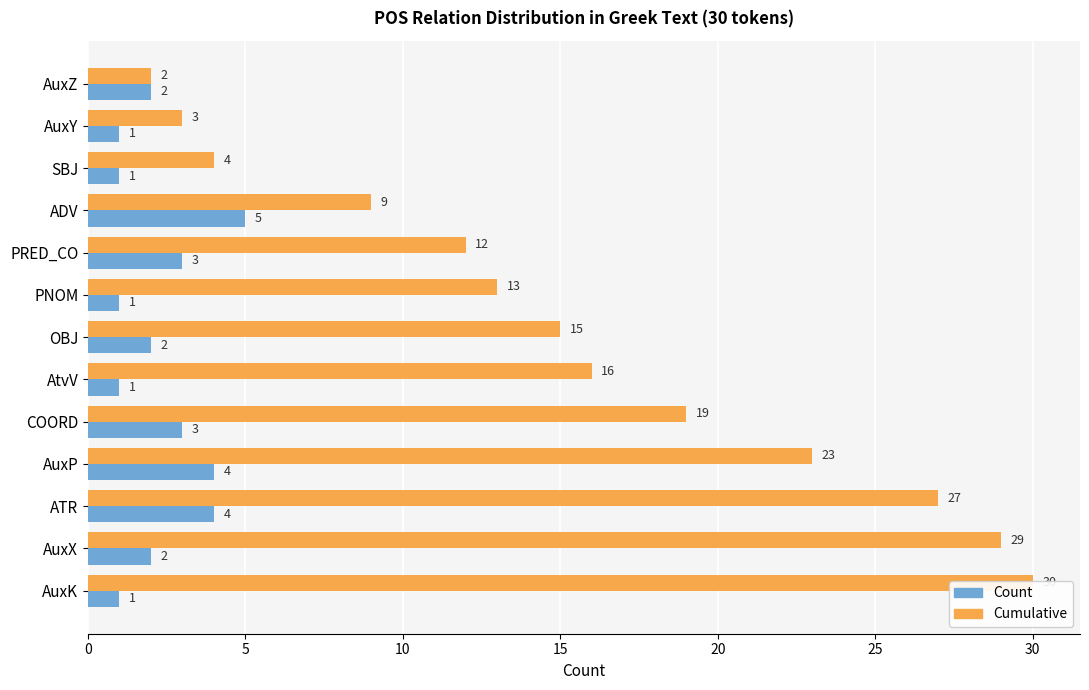

Between AuxY and AuxX, which series saw the biggest shift?

Cumulative